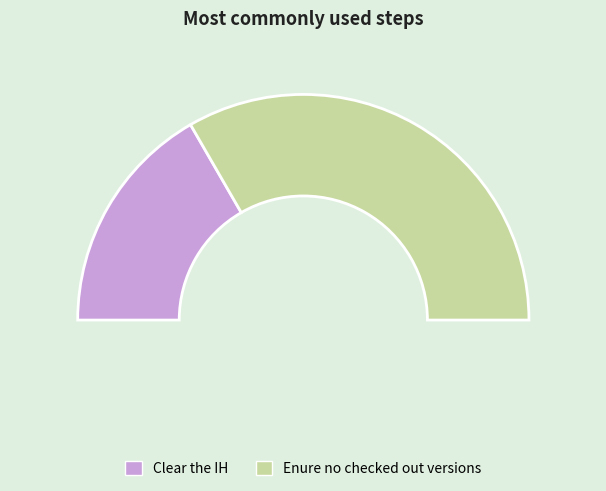

Which category has the smallest portion of the pie?

Clear the IH